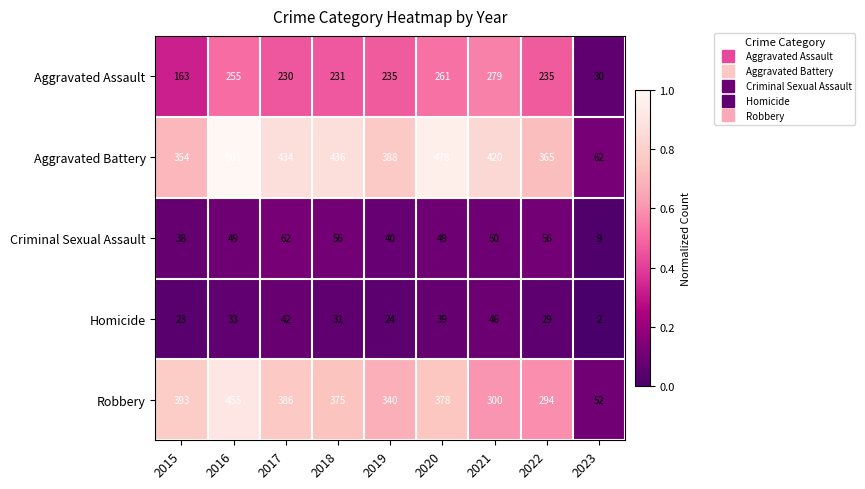

What is the sum of the Aggravated Battery values at 2023 and 2016?

563